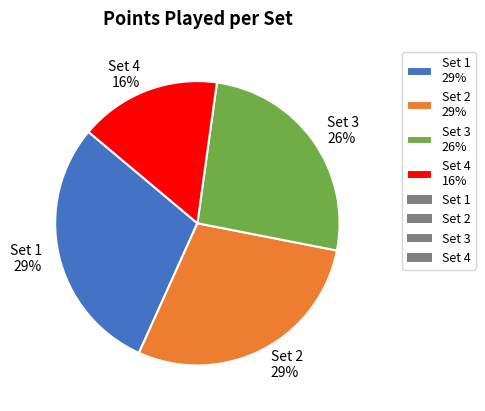

How many slices are in this pie chart?

4